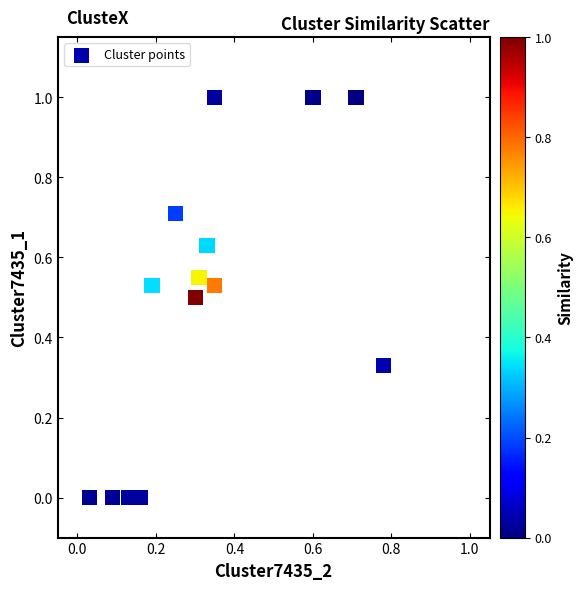

What is the range of X values (max minus min)?

0.8